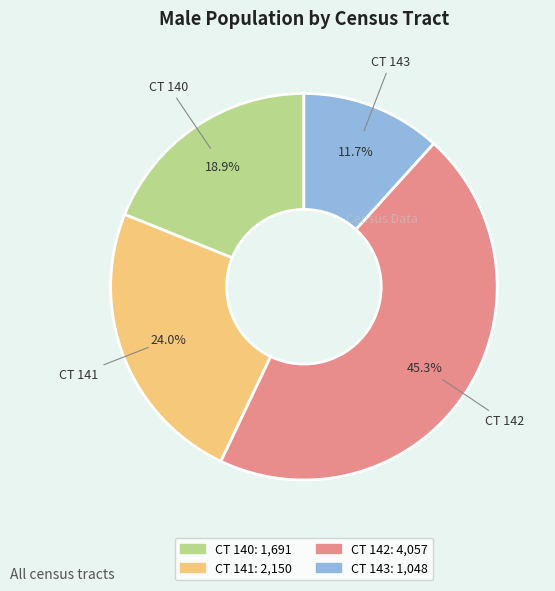

Does any single category account for the majority?

No